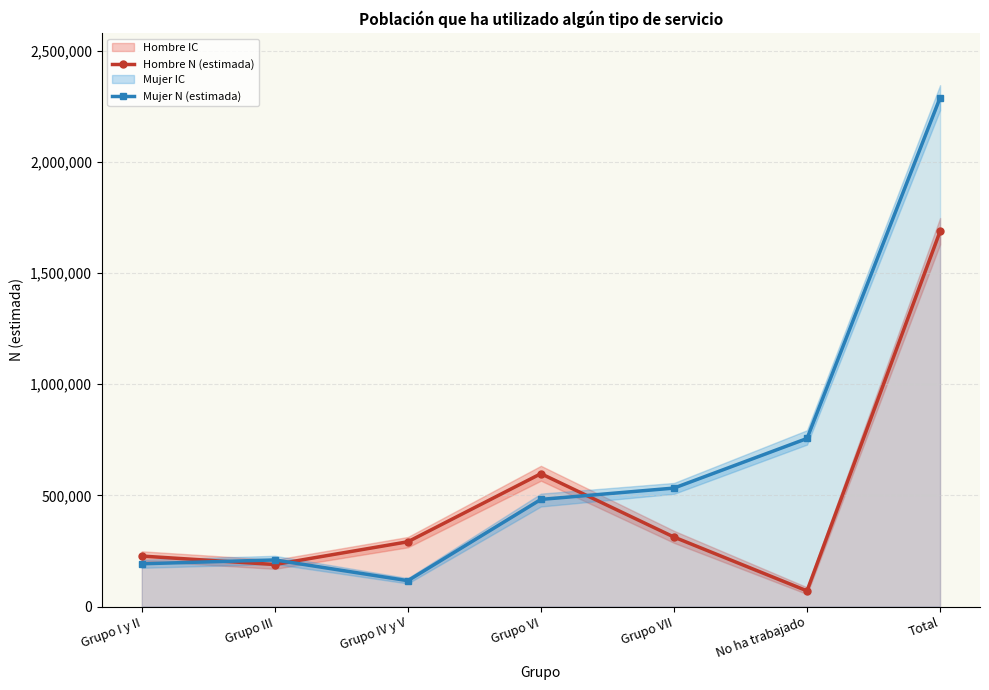

What is the difference between the maximum and minimum values in the Hombre N (estimada) series?

1616842